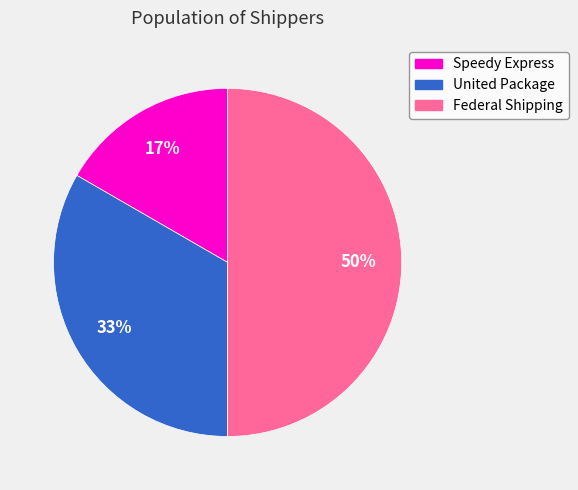

How many slices are in this pie chart?

3